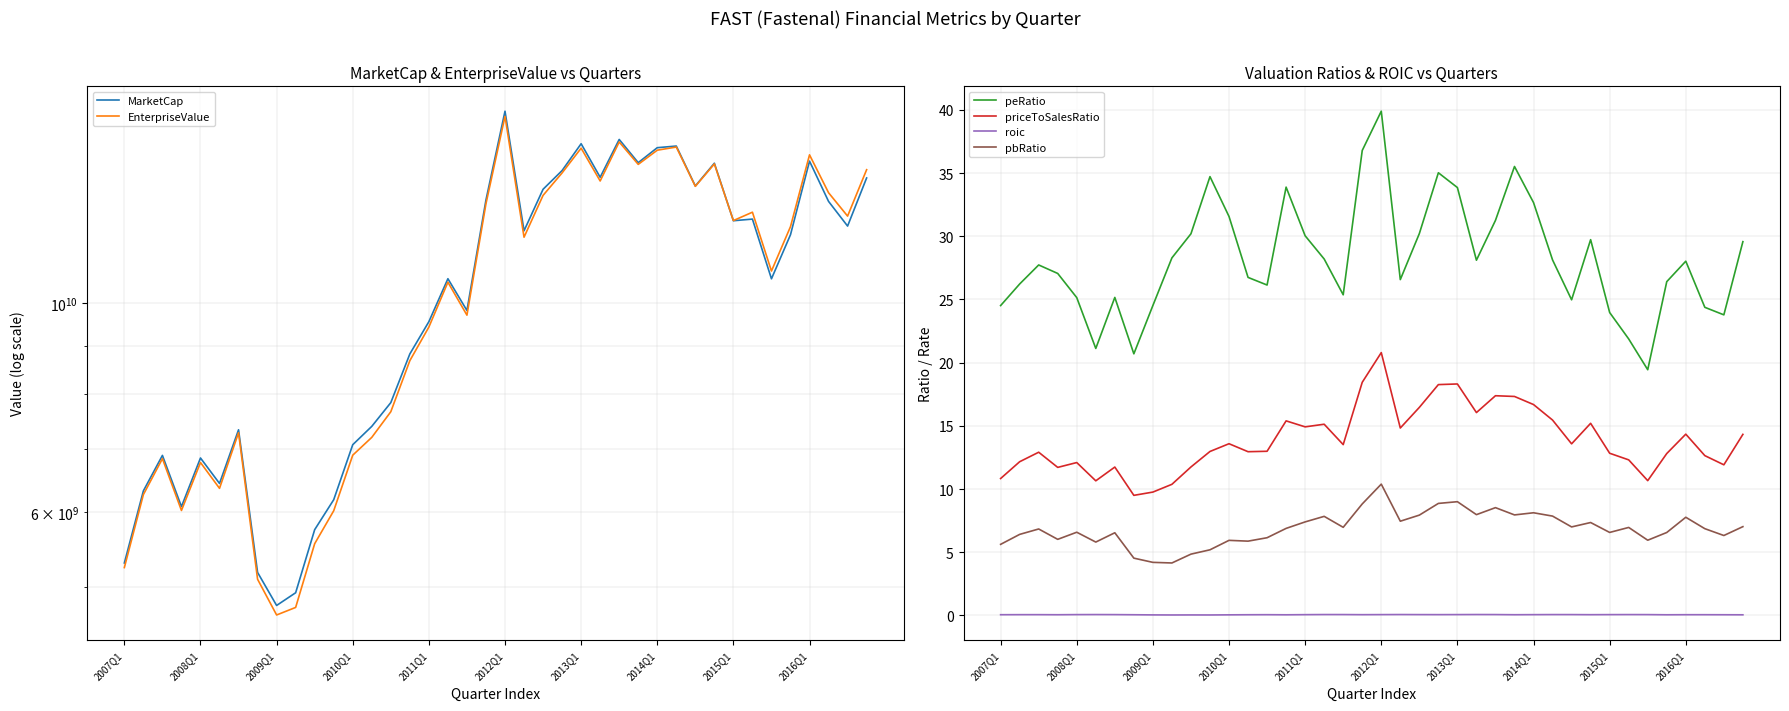

What is the difference between the maximum and minimum values in the pbRatio series?

6.2